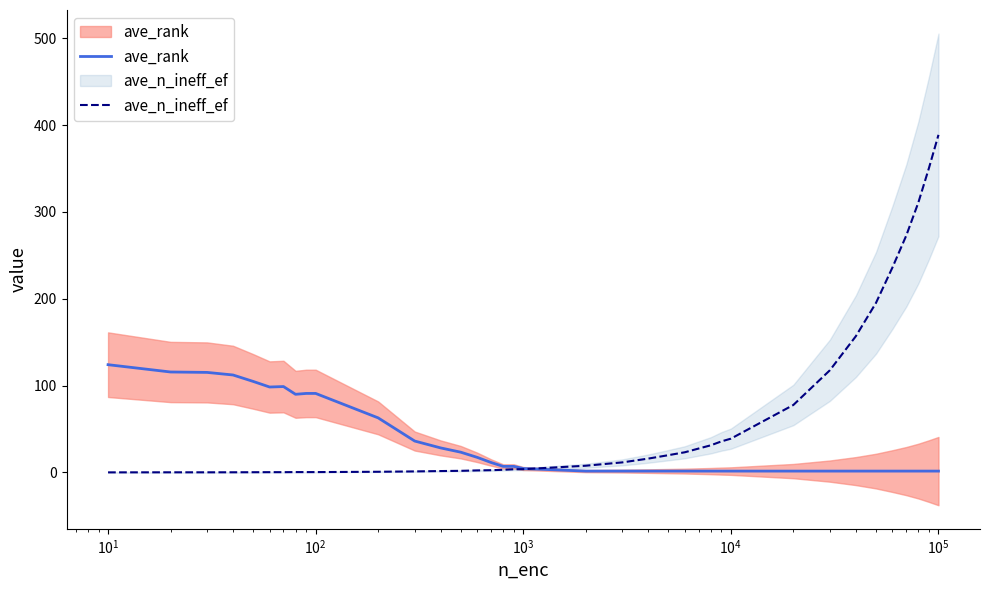

What is the sum of all ave_n_ineff_ef values?

2340.4